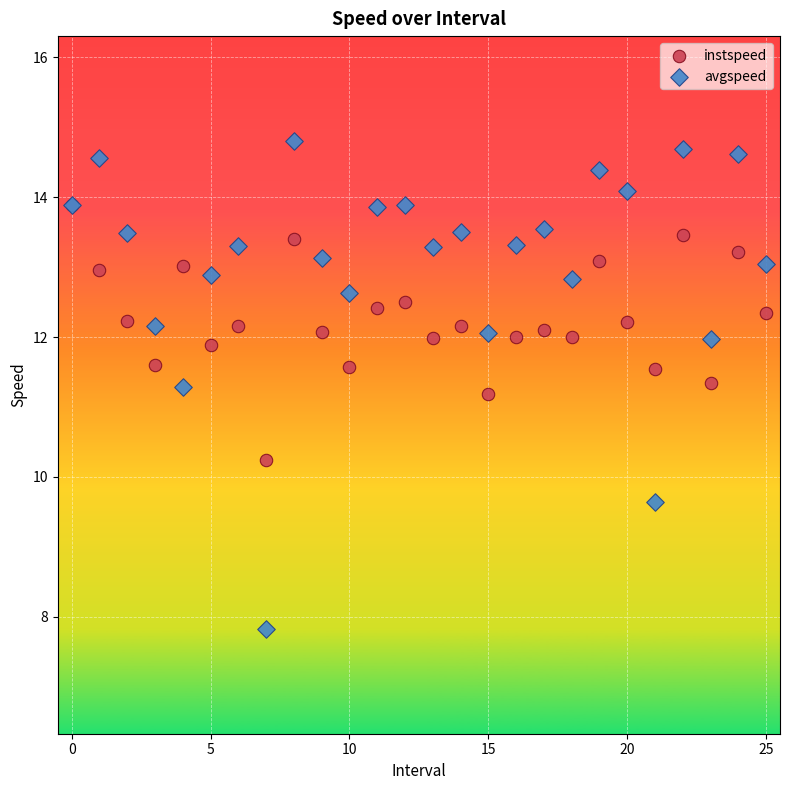

Which series contains the lowest Y value?

avgspeed